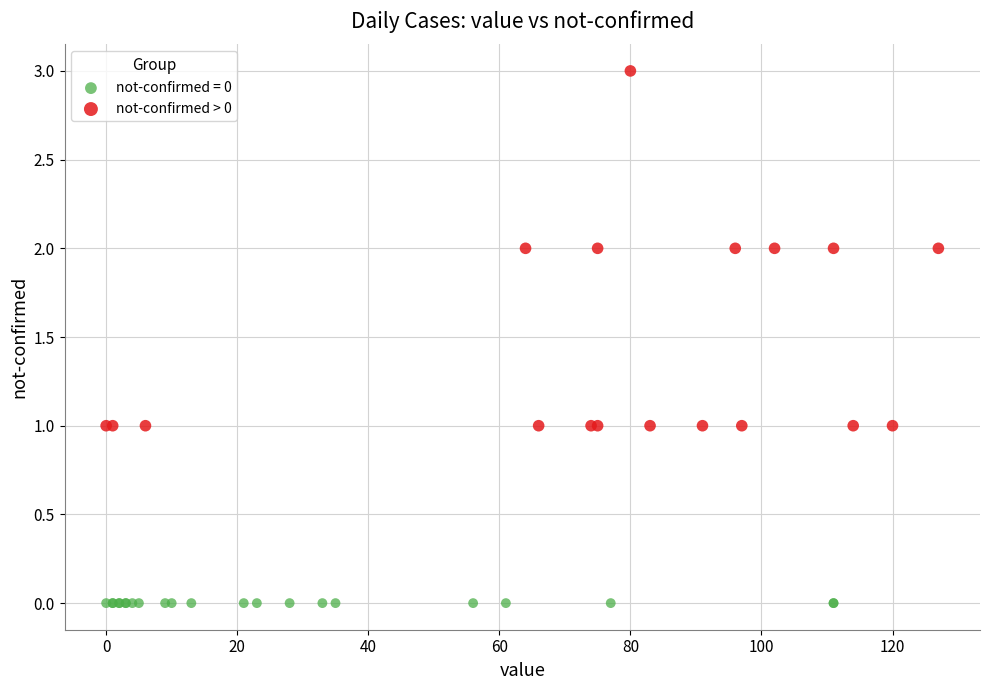

Which series contains the highest Y value?

not-confirmed > 0